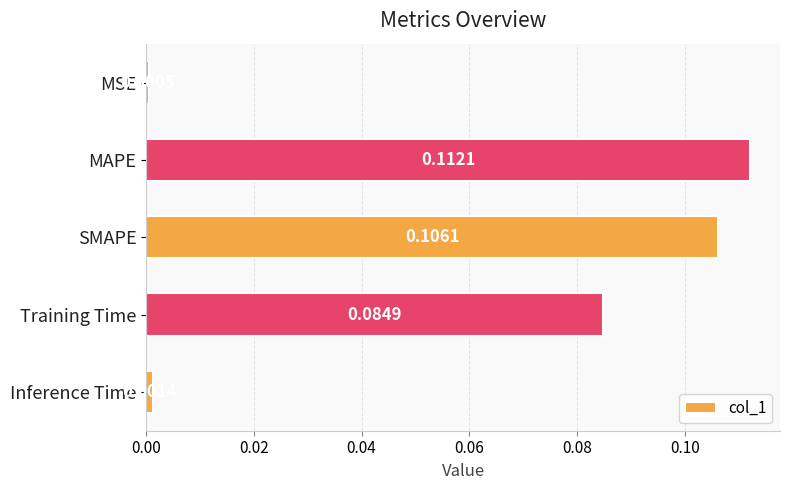

Rank the categories by value from highest to lowest.

MAPE, SMAPE, Training Time, Inference Time, MSE